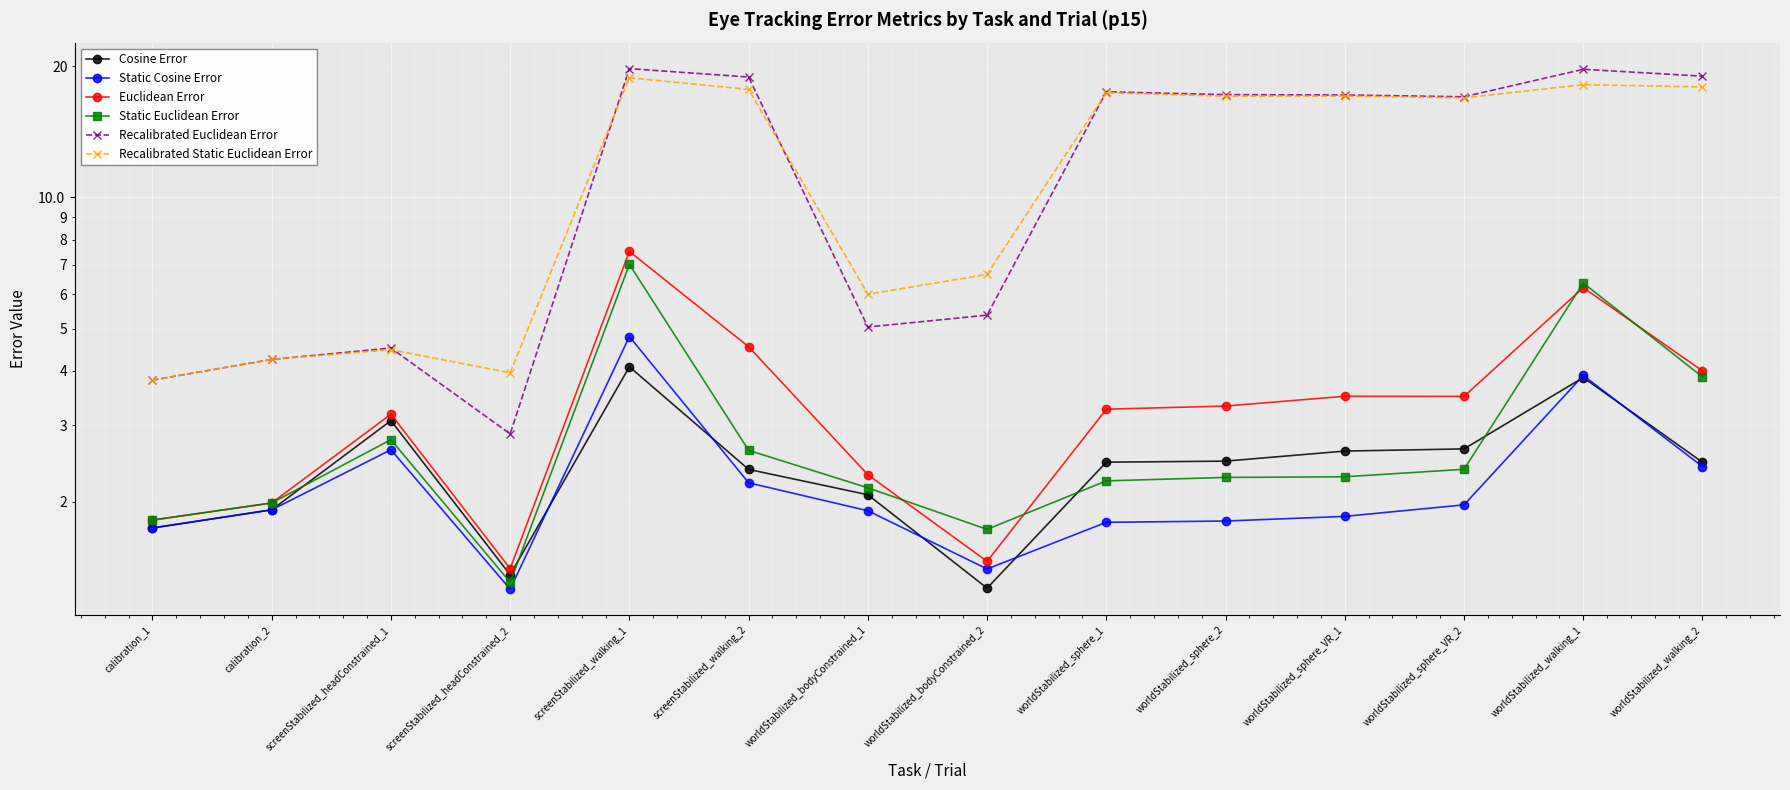

Between worldStabilized_bodyConstrained_2 and worldStabilized_walking_2, which series saw the biggest shift?

Recalibrated Euclidean Error